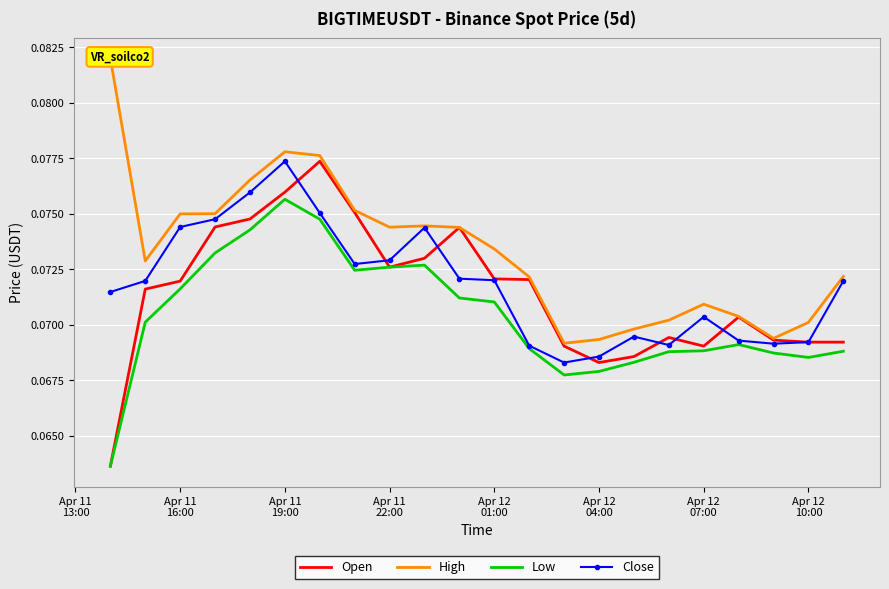

What value does the High series have at Apr 12 10:00?

0.1